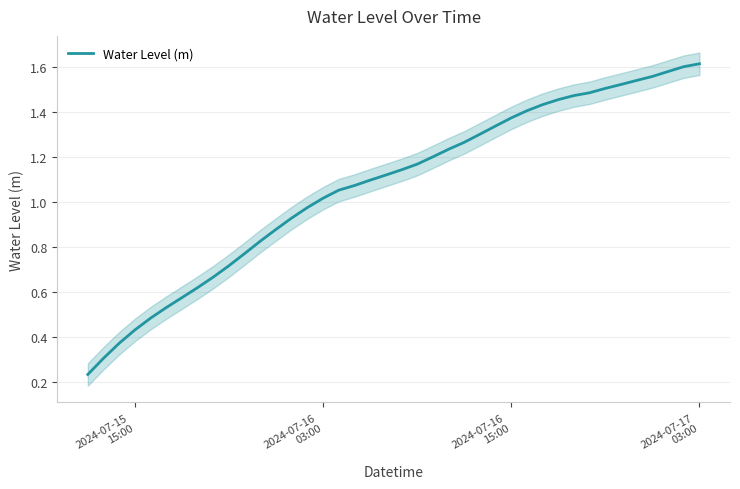

What is the value of the 14th point from the left?

0.9